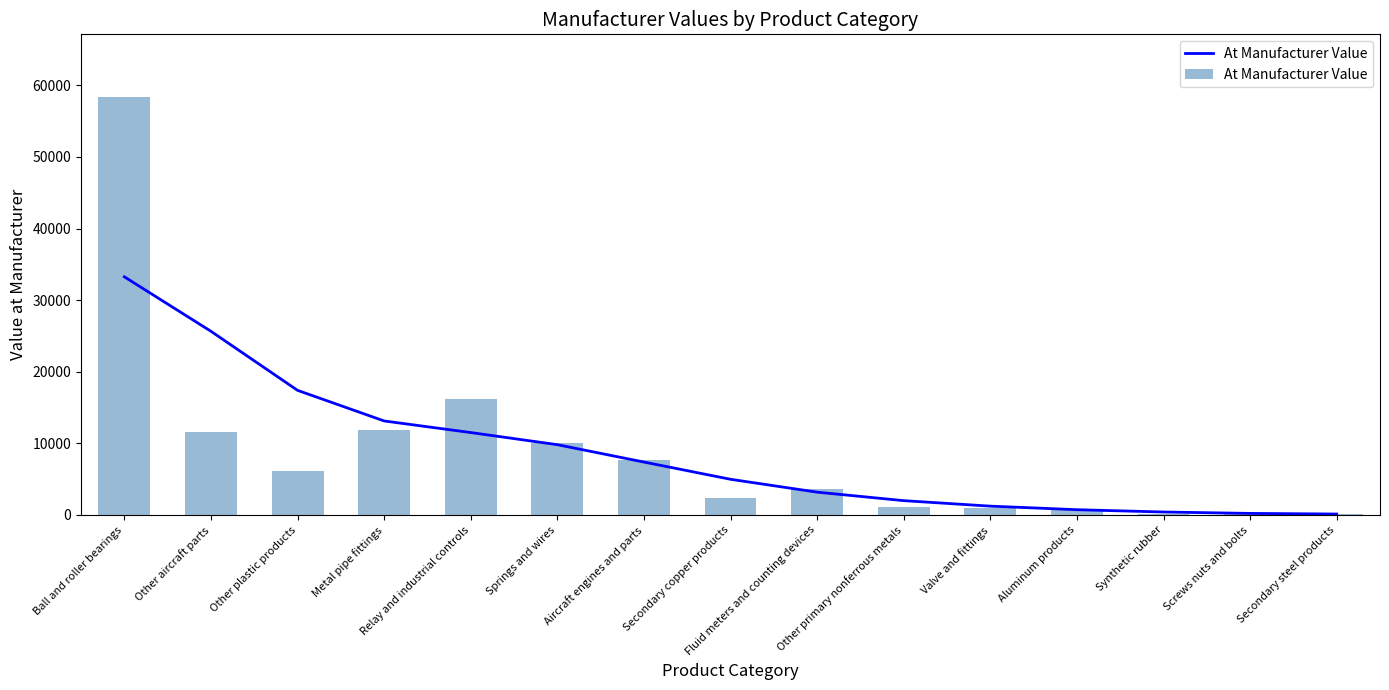

Rank the categories by value from lowest to highest.

Secondary steel products, Screws nuts and bolts, Synthetic rubber, Aluminum products, Valve and fittings, Other primary nonferrous metals, Secondary copper products, Fluid meters and counting devices, Other plastic products, Aircraft engines and parts, Springs and wires, Other aircraft parts, Metal pipe fittings, Relay and industrial controls, Ball and roller bearings